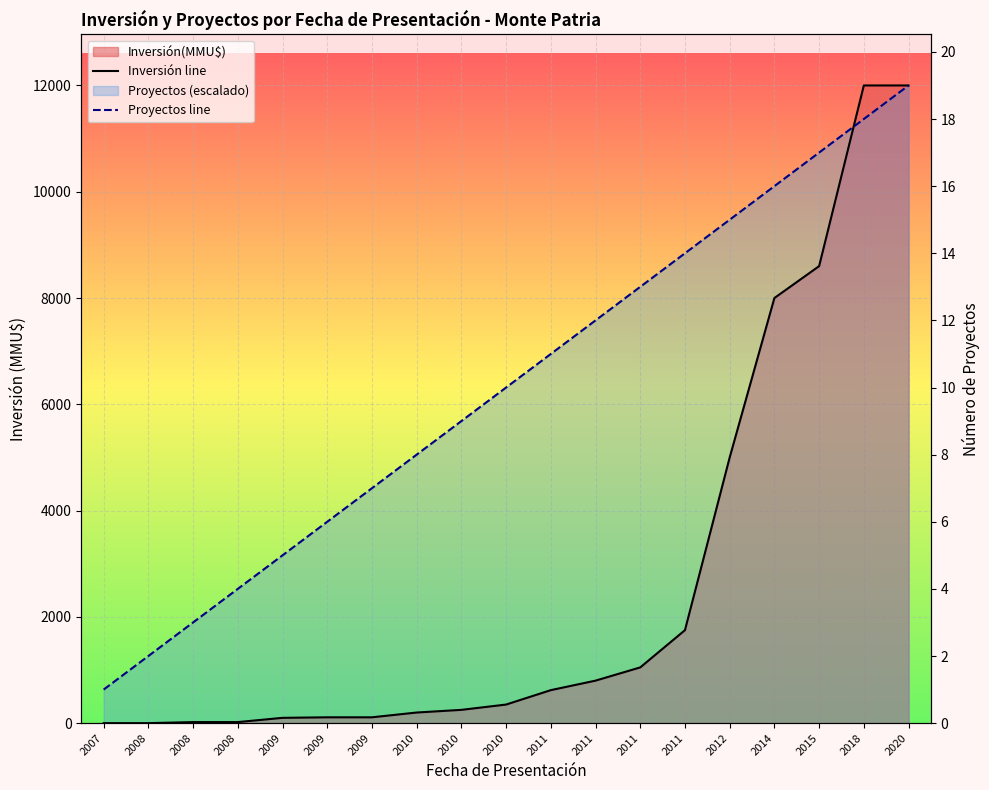

What is the greatest value displayed?

12000.0